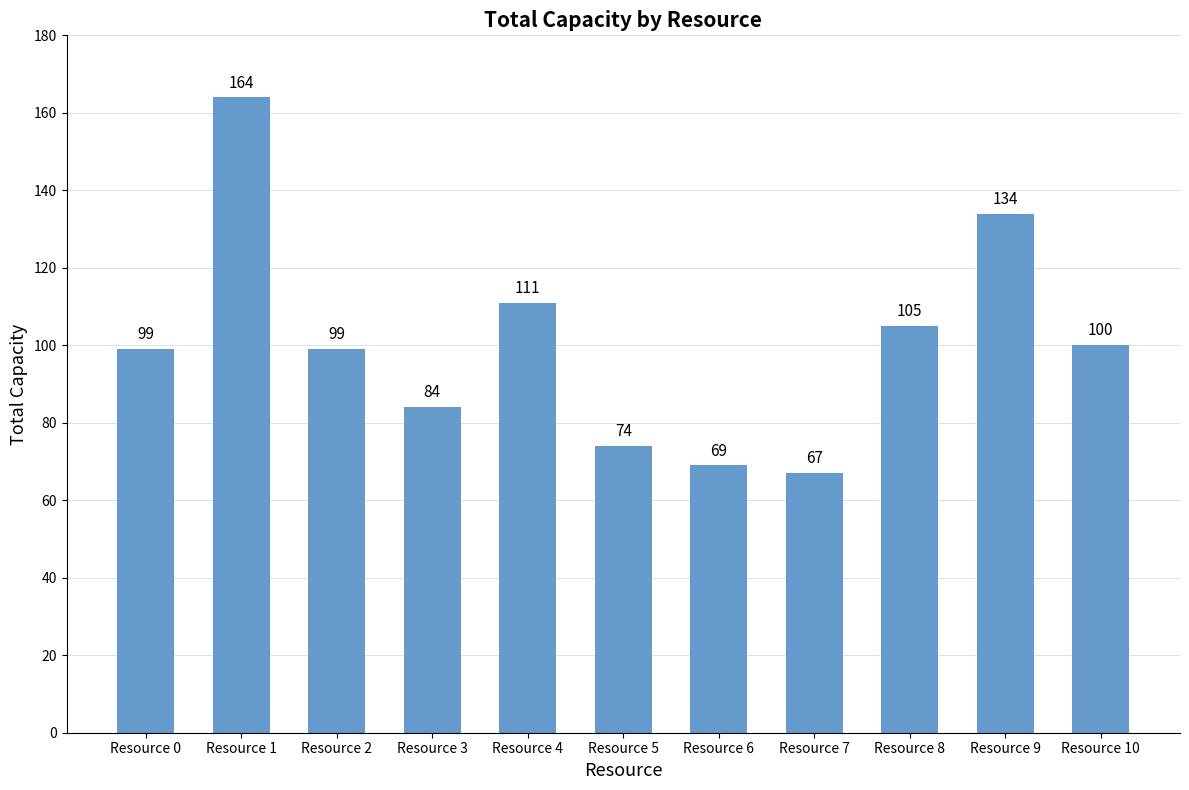

What is the change in value from Resource 8 to Resource 9?

+29